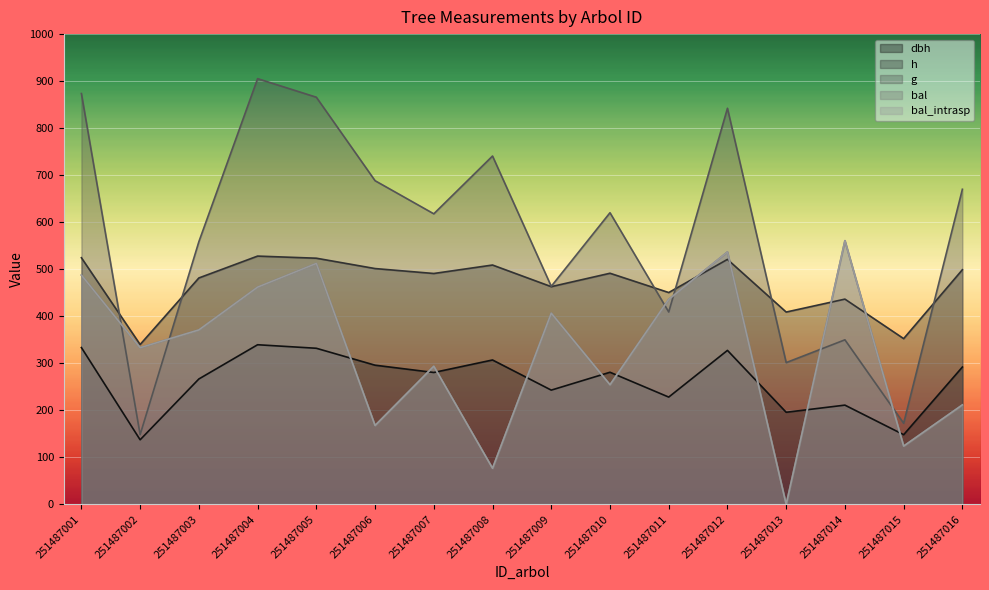

What is the difference between the second highest and second lowest values in the dbh series?

185.3